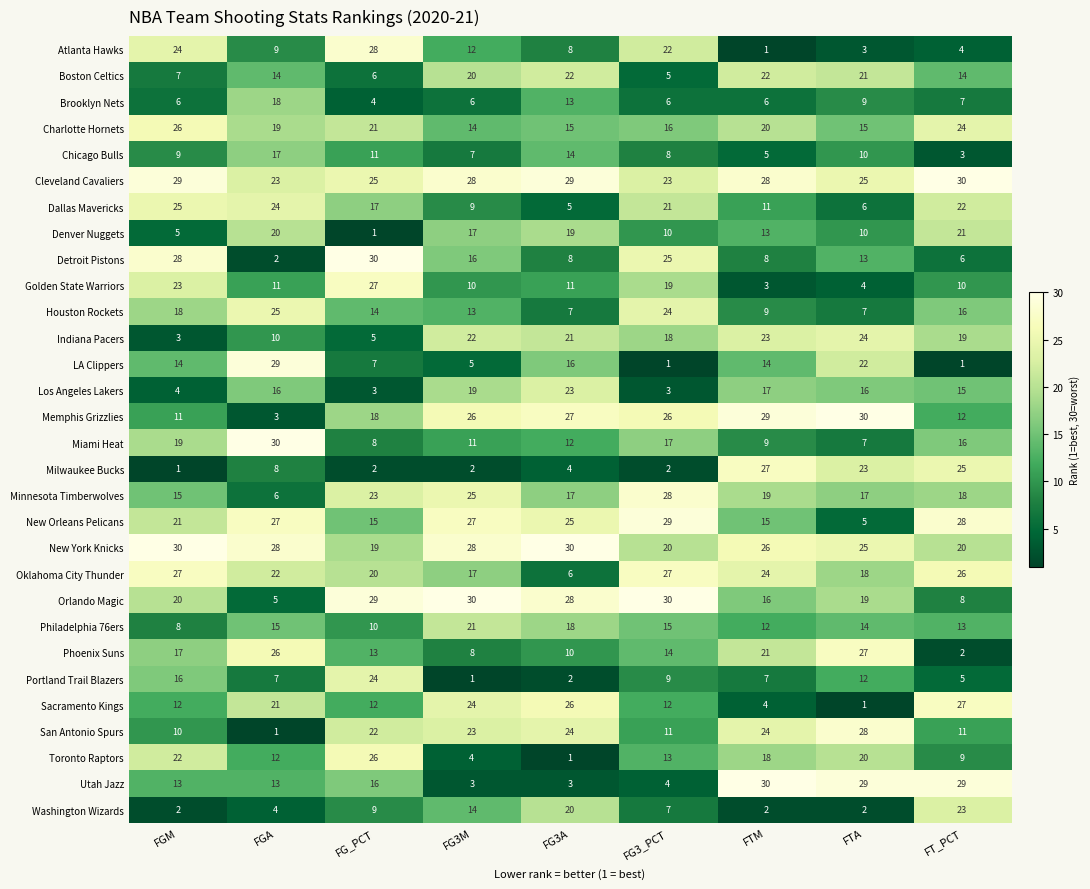

At which label is Utah Jazz closest to 16?

FG_PCT